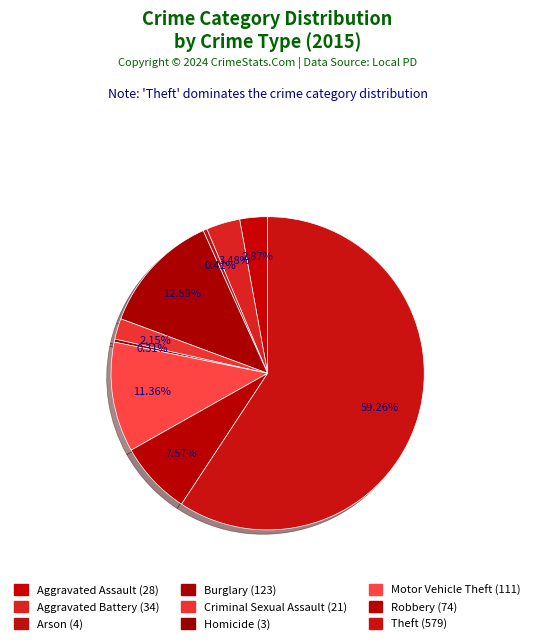

True or false: Homicide accounts for 8% of the total.

False